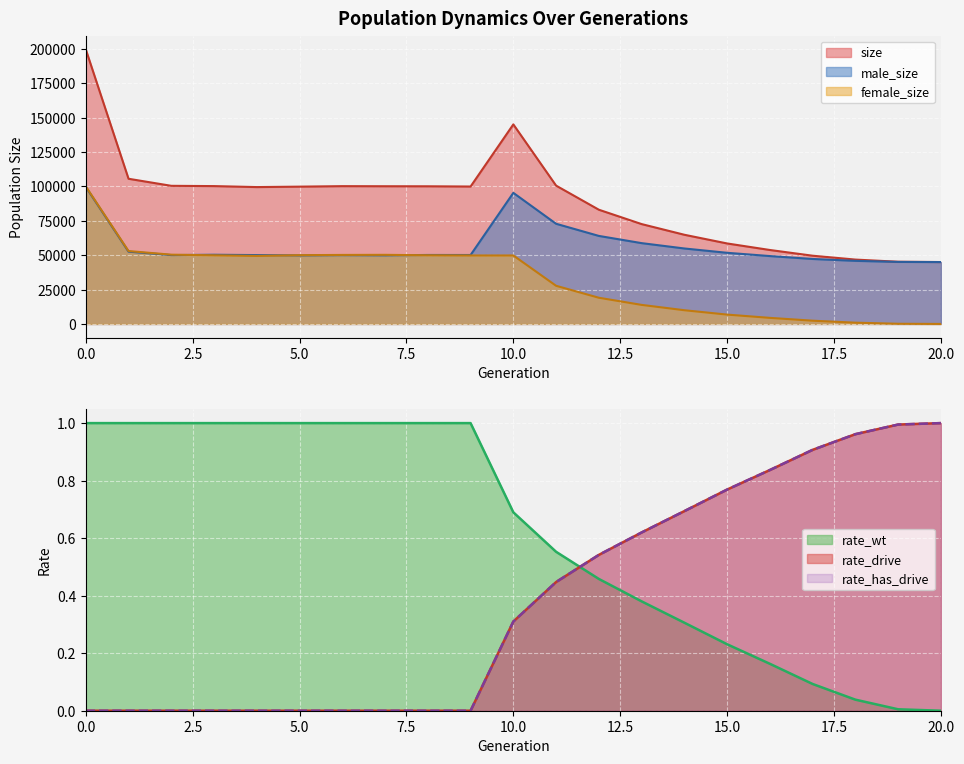

What is the spread (max minus min) of values at 14?

54873